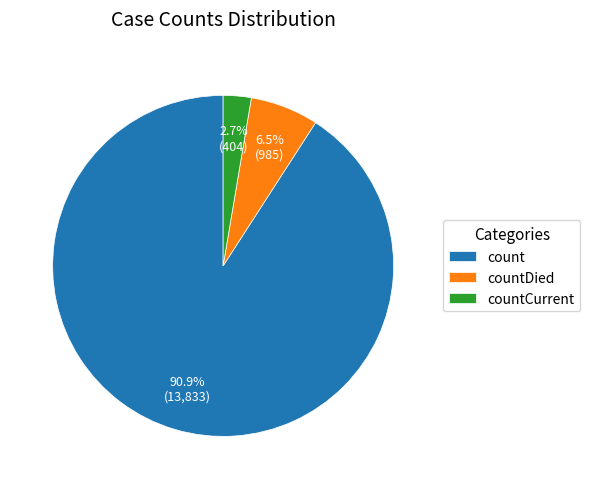

Which slice is the largest?

count